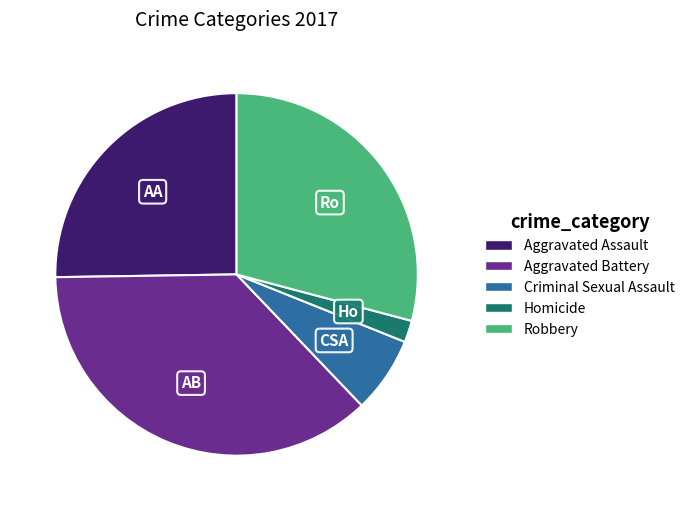

How many segments does this pie chart have?

5